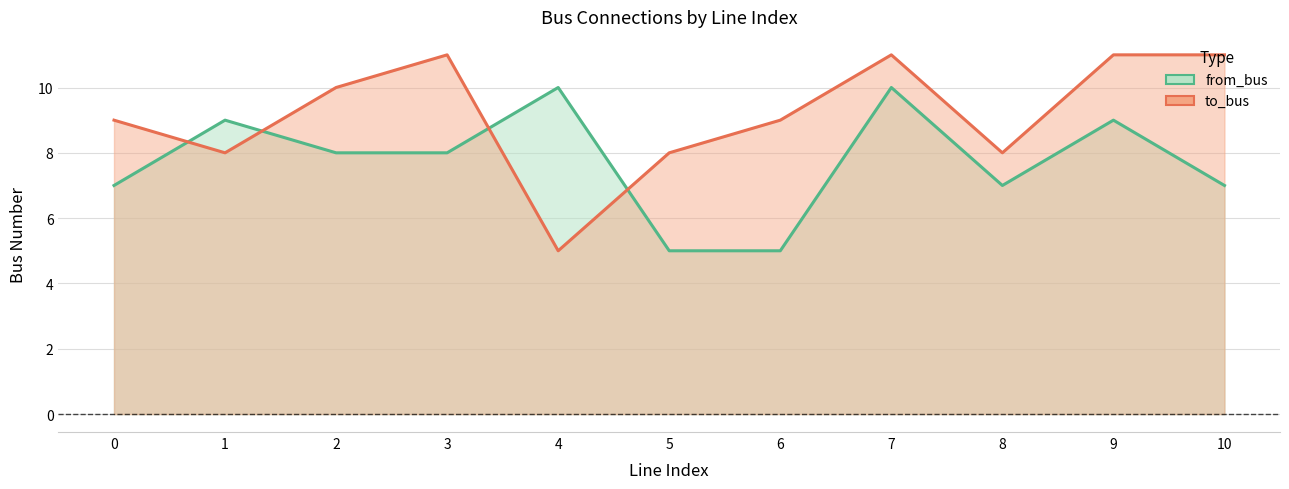

At which label does from_bus first exceed 8?

1